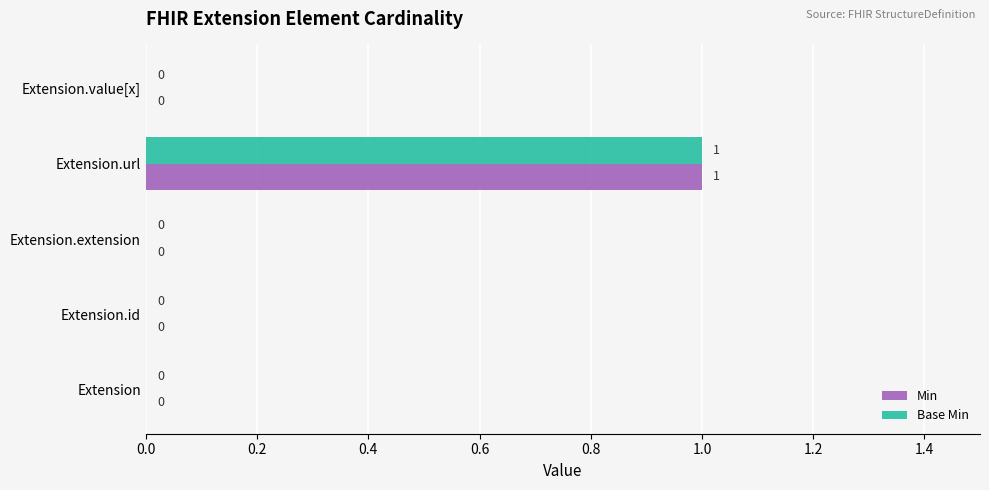

At which category does the chart reach its peak across all series?

Extension.url